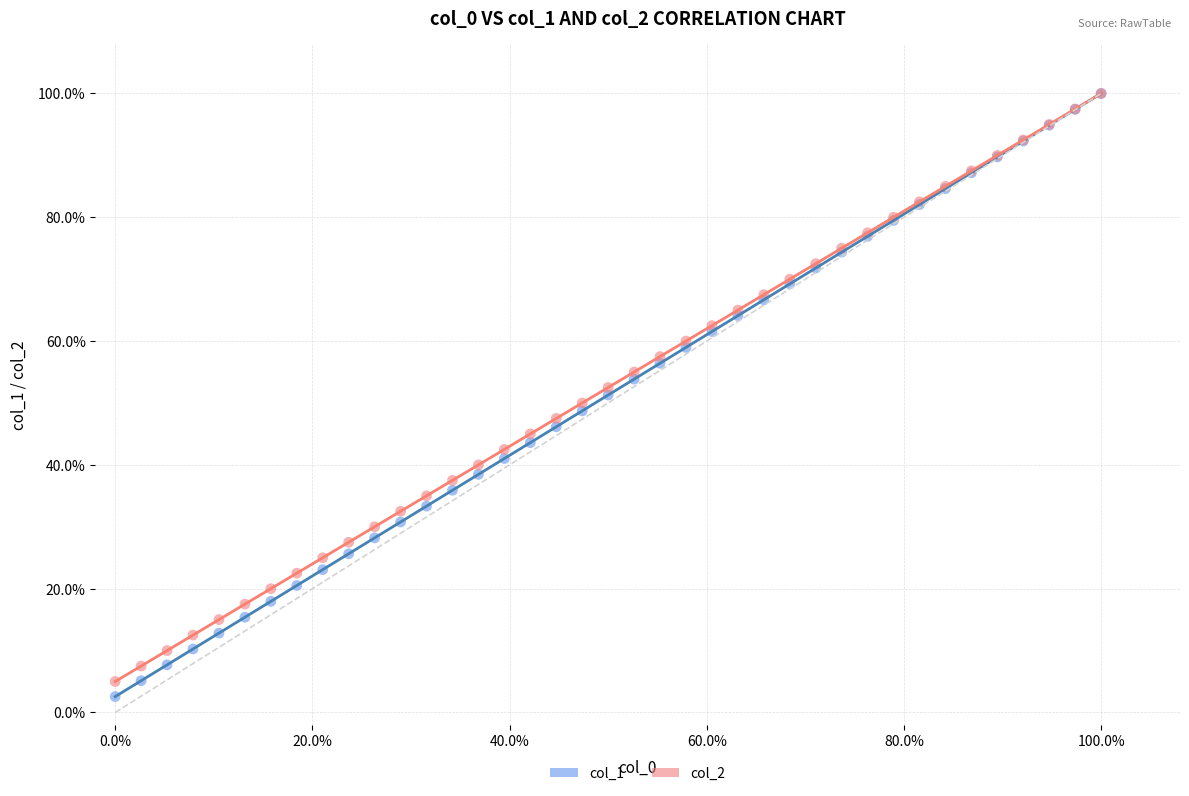

What are all the series names shown in the legend?

col_1, col_2